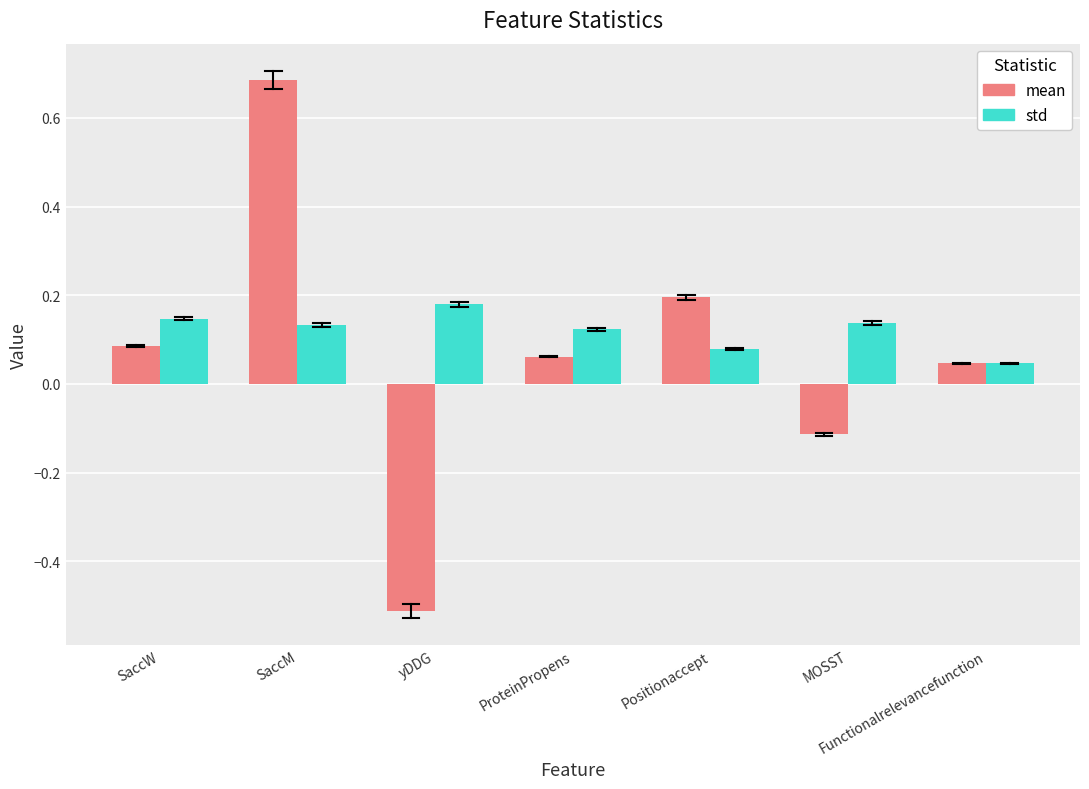

Which series changed the most between ProteinPropens and Positionaccept?

mean